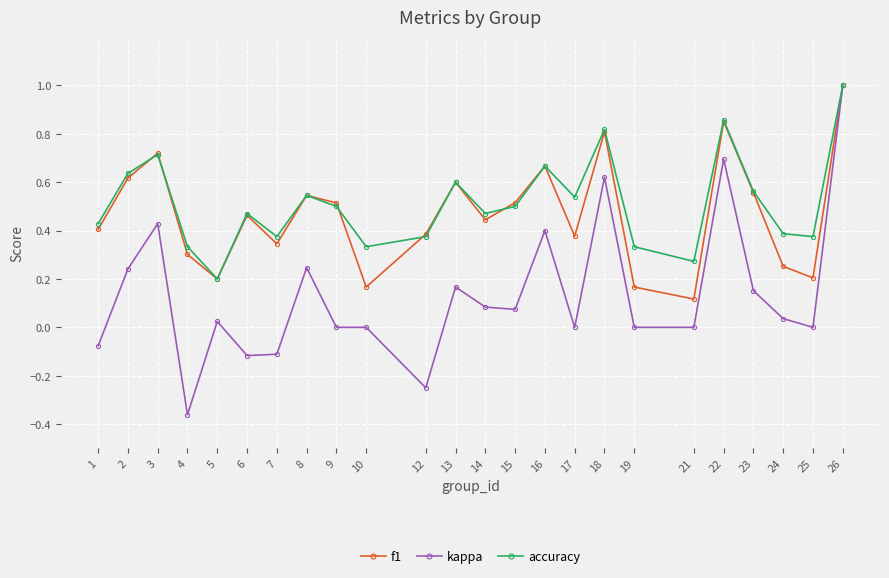

Where is the first local minimum for kappa?

4